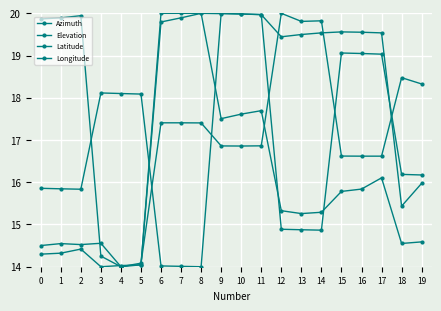

What is the value of the Longitude point at the 10th from the left?

16.9